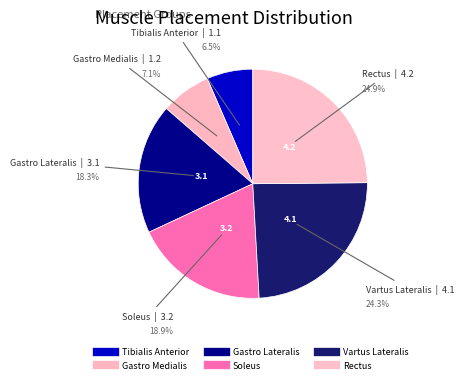

What is the ratio of the value at Vartus Lateralis to the value at Rectus?

1.0